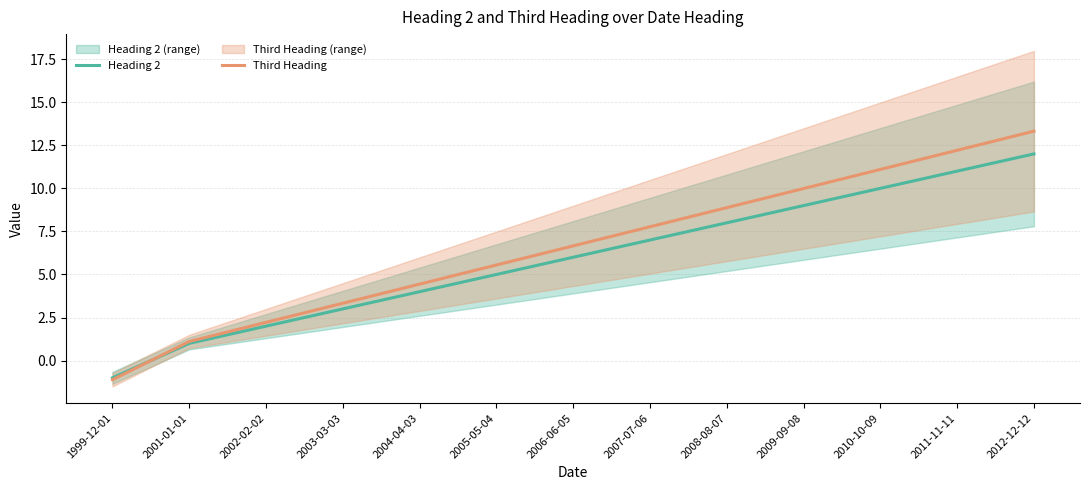

List the series in order of their peak value, highest first.

Third Heading, Heading 2